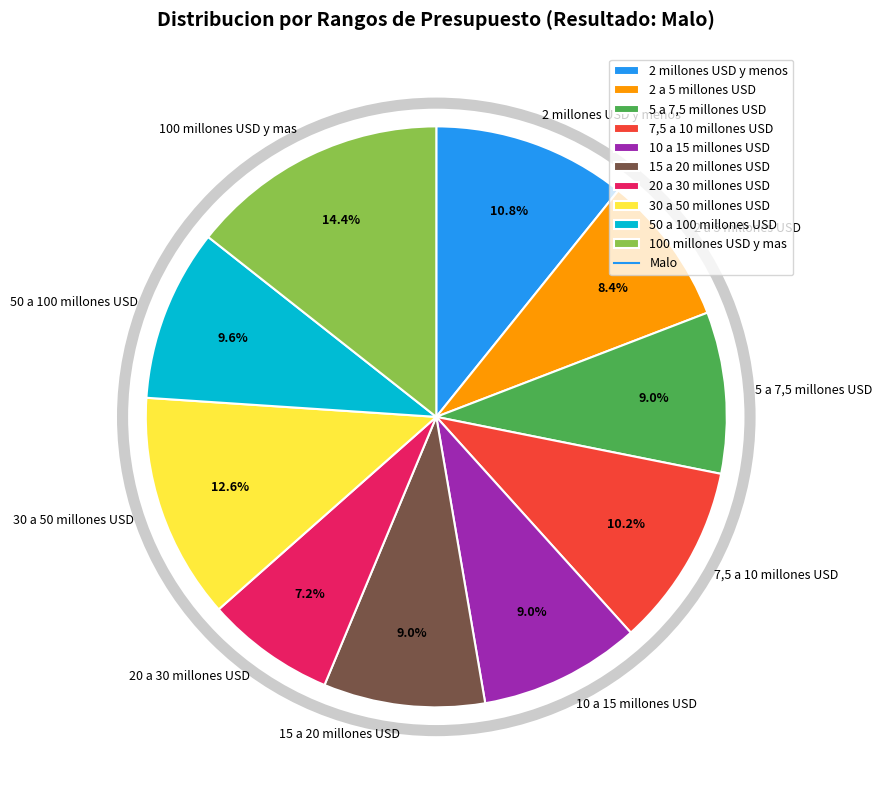

Which category has the smallest portion of the pie?

20 a 30 millones USD